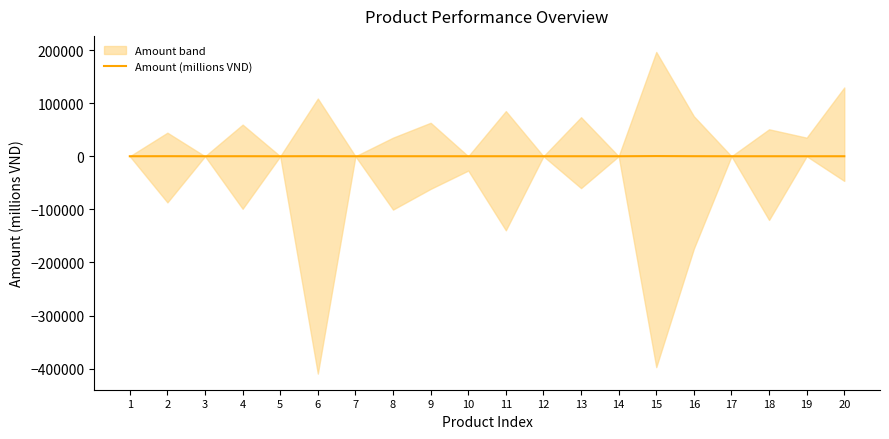

Does the chart display data point markers on the line(s)?

No